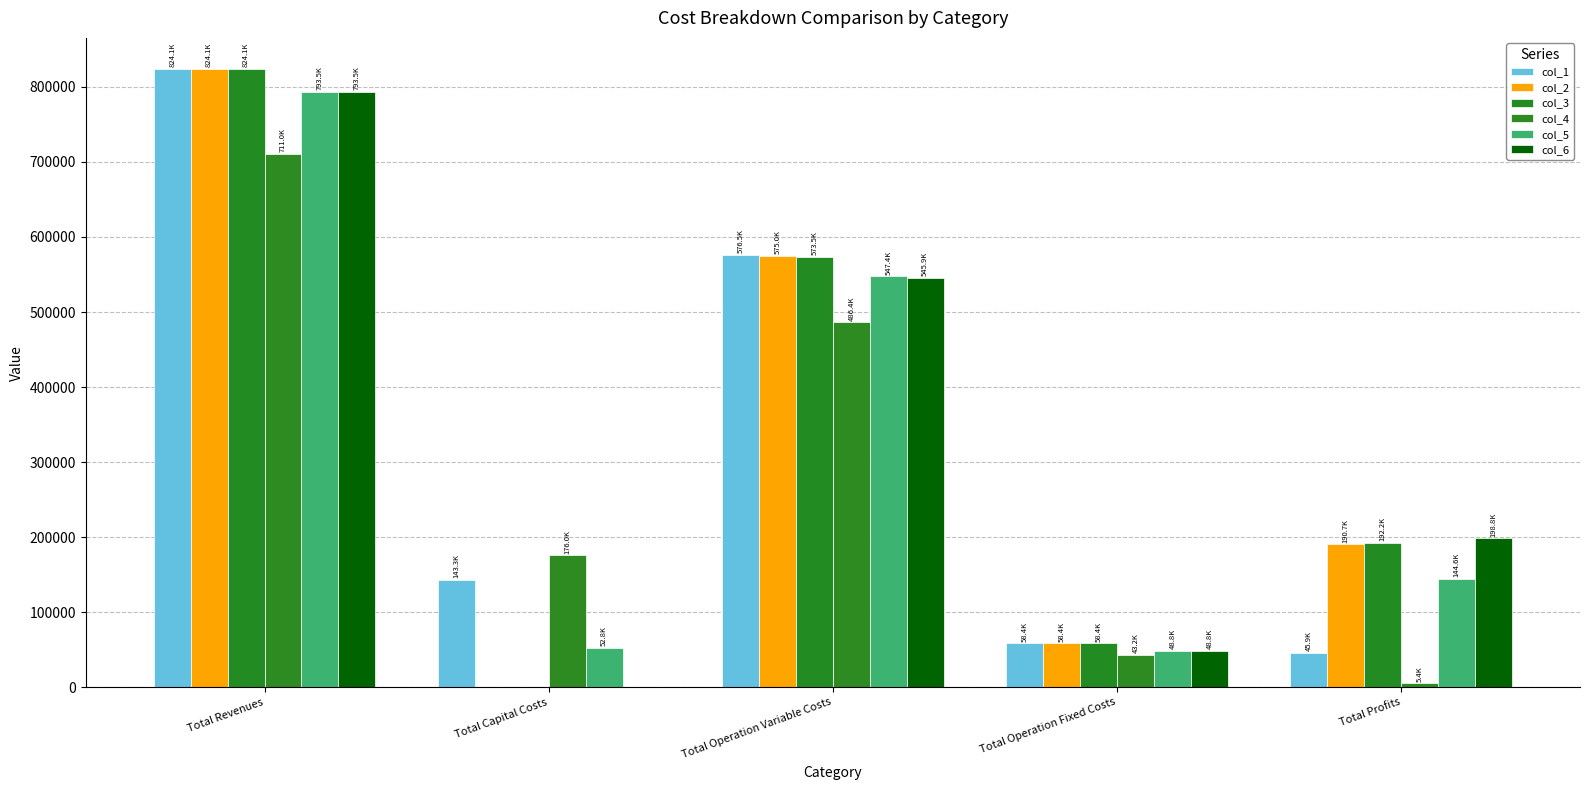

The value of col_1 at Total Capital Costs is 79941.5. True or false?

False